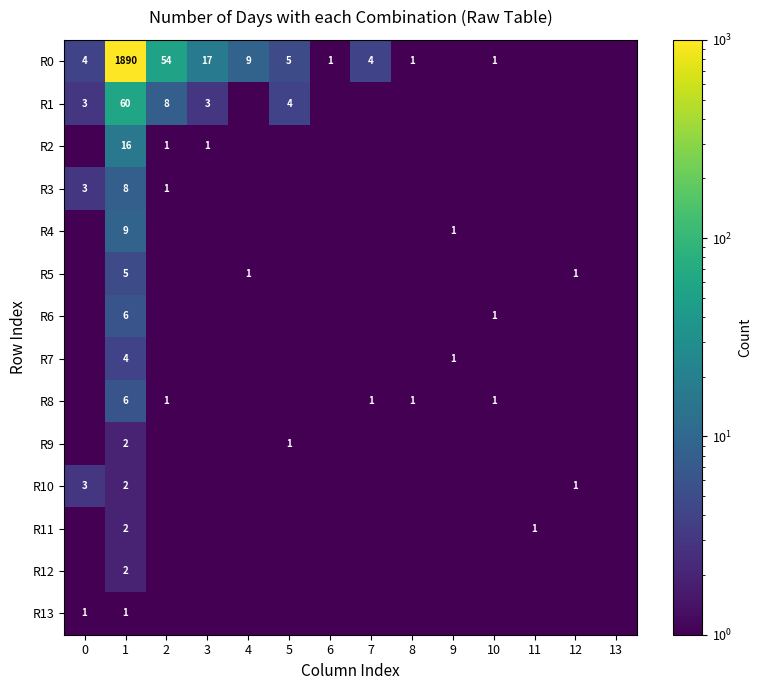

The value of R8 at 2 is 1.6. True or false?

False